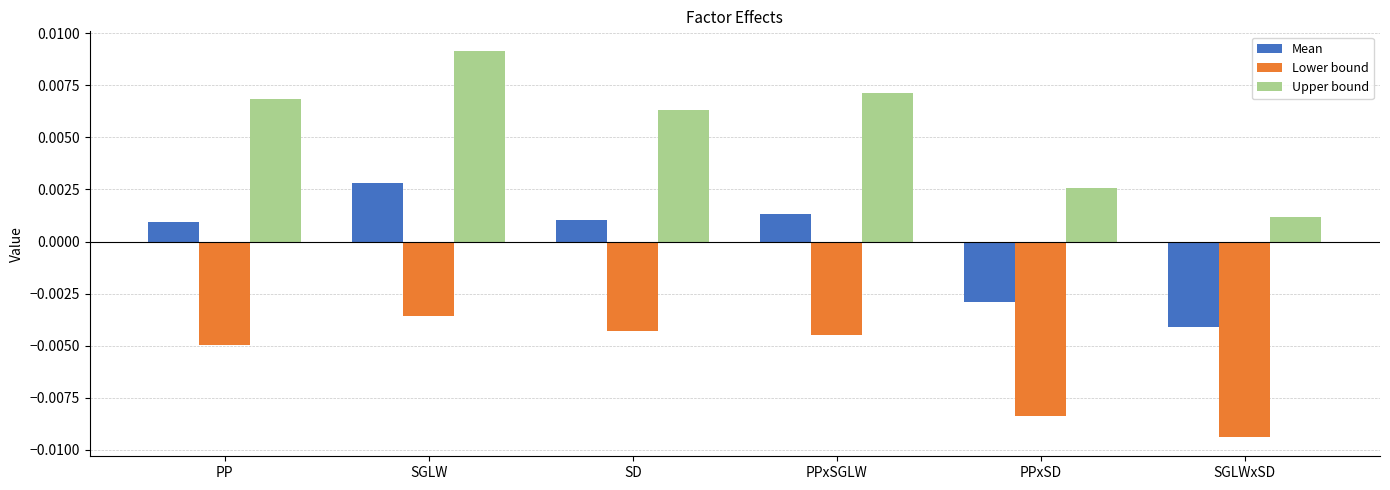

Where does the Mean series first go above 0?

PP